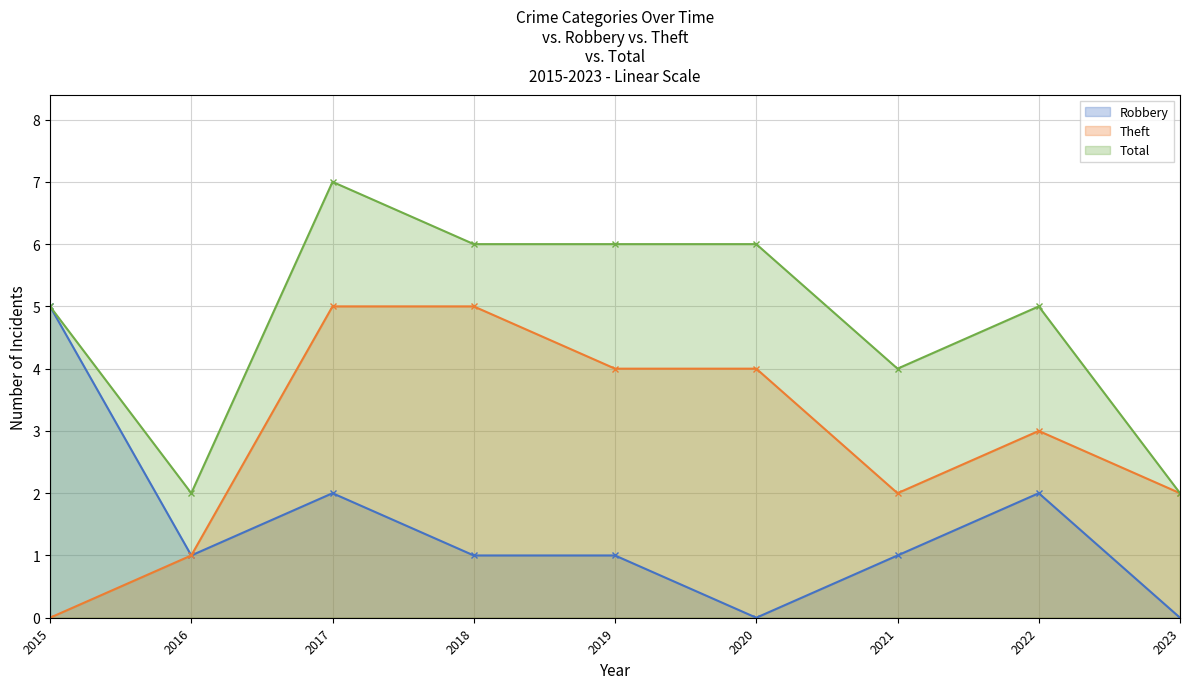

What is the difference between the highest and lowest values at 2021?

3